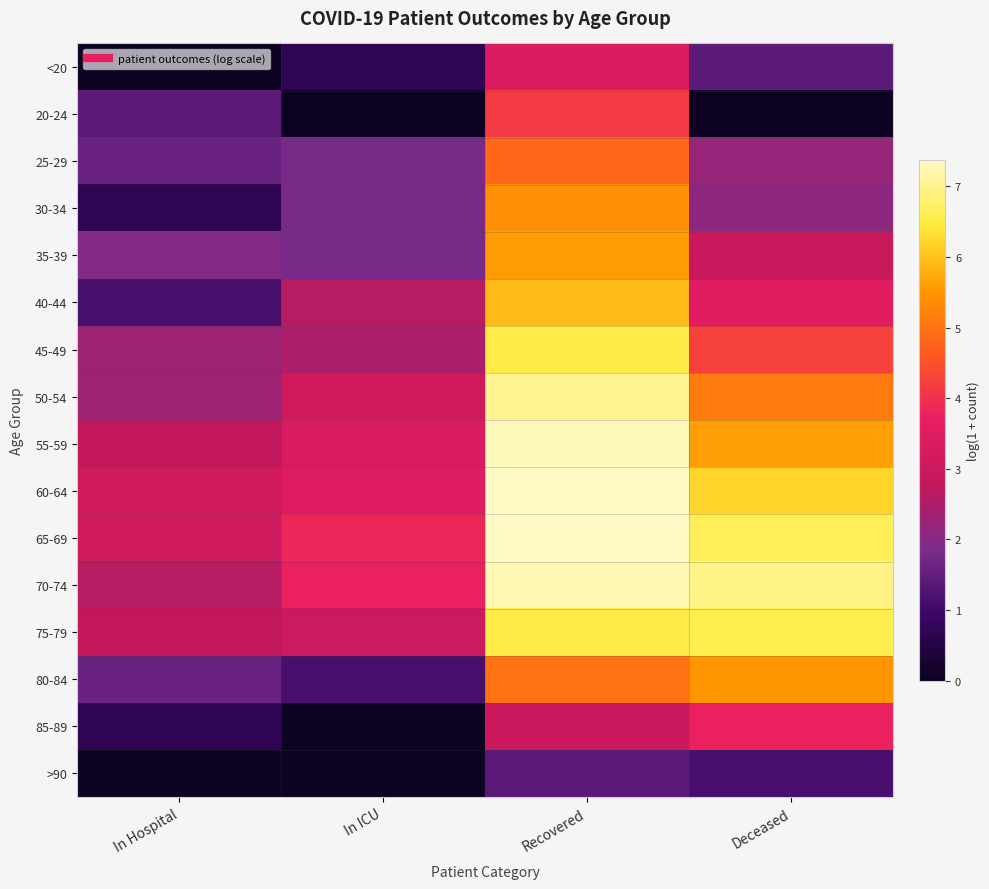

At which category does the chart reach its minimum across all series?

In Hospital